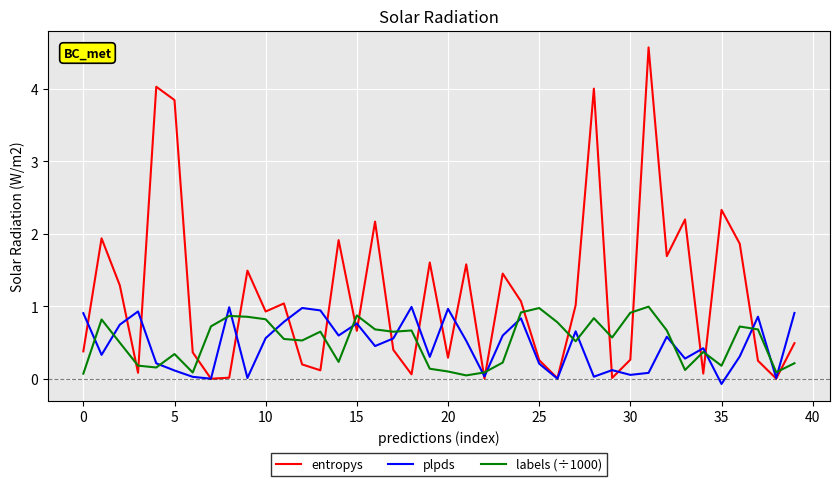

What is the greatest value displayed?

4.6